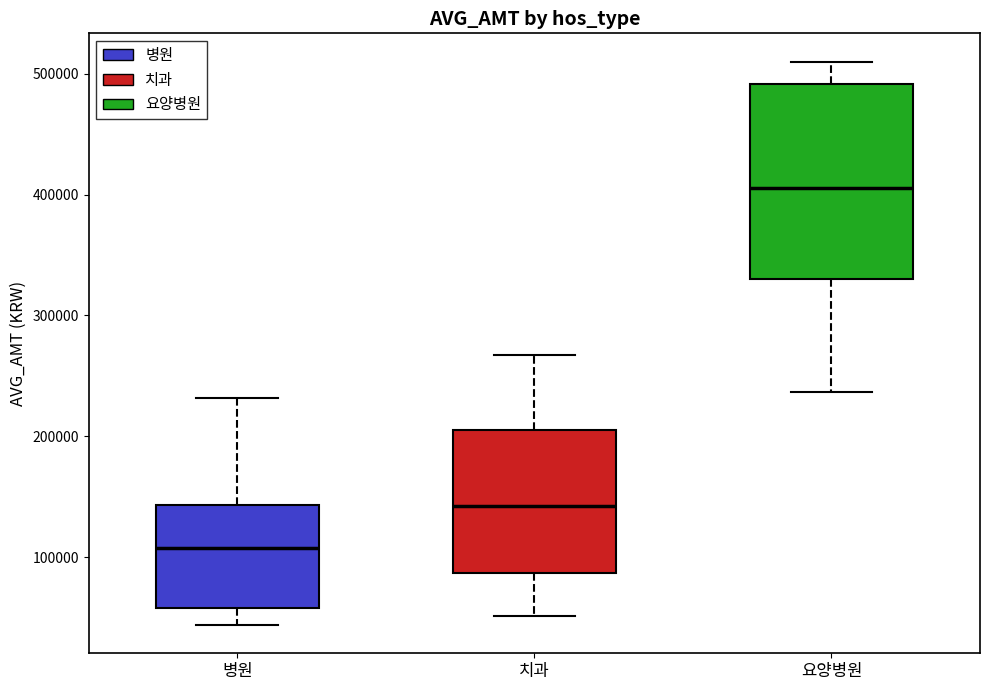

Which box's median line is the lowest?

병원